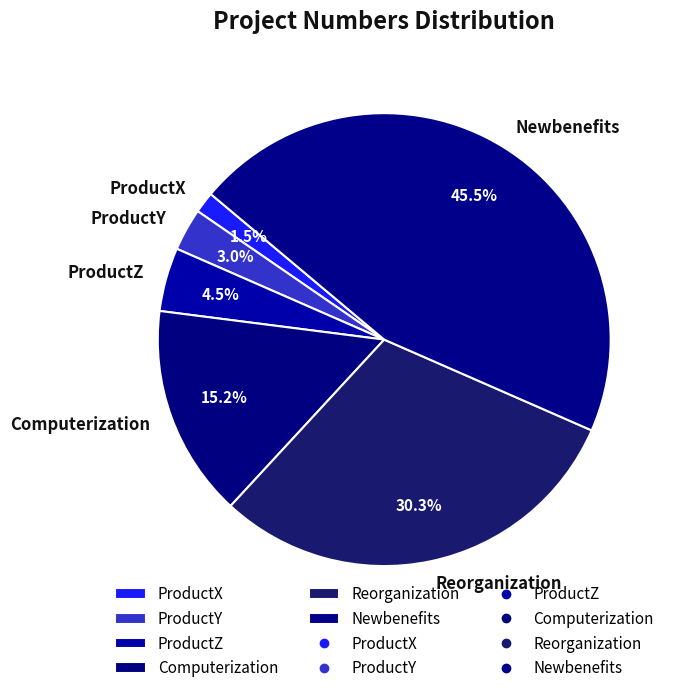

Is there a majority slice in this chart?

No